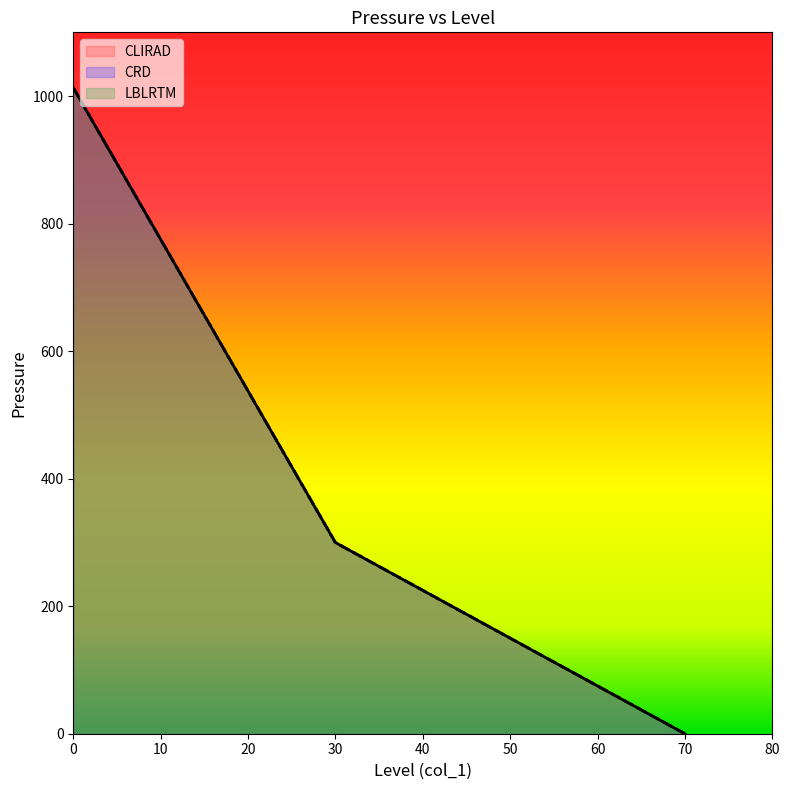

Is the value of CRD at 0 greater than the value of LBLRTM at 0?

No